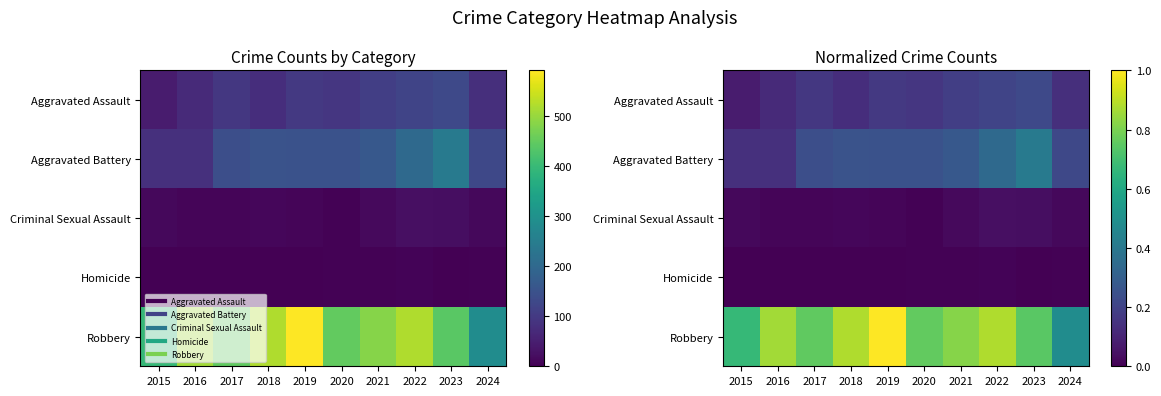

Rank the series by their maximum value, from highest to lowest.

Robbery, Aggravated Battery, Aggravated Assault, Criminal Sexual Assault, Homicide